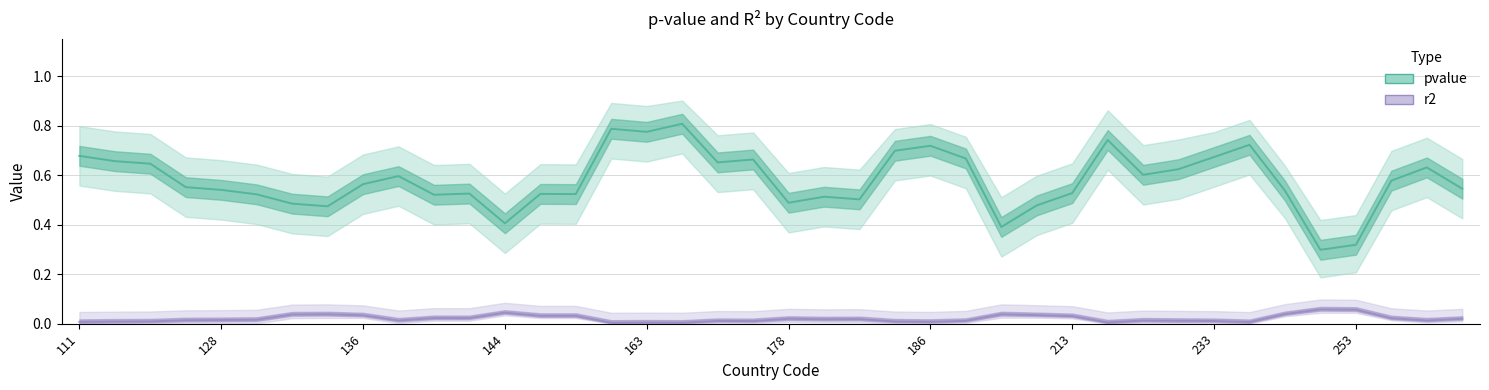

What is the approximate value of pvalue at 10?

0.5